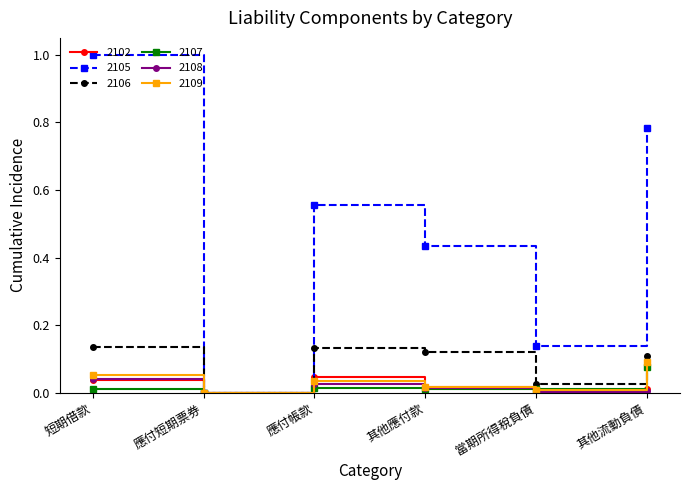

Does the chart have visible grid lines?

No